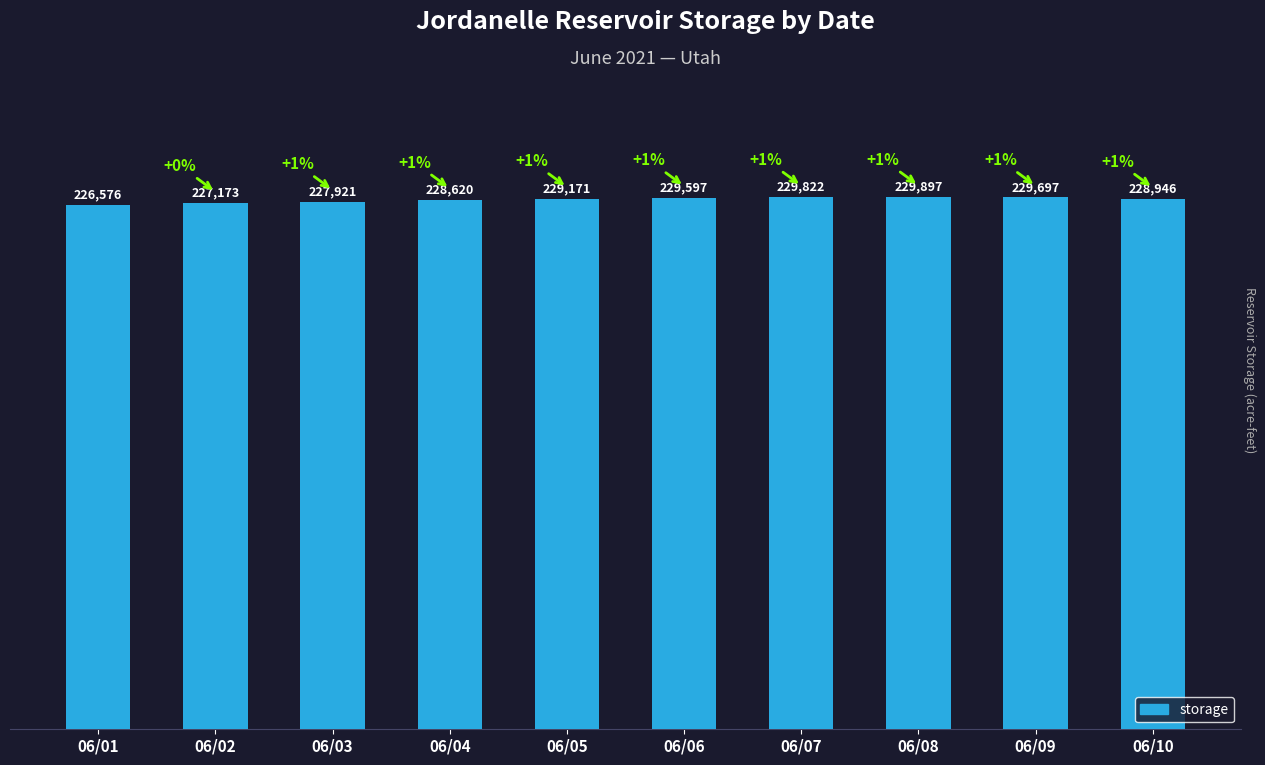

What is the value of the 4th bar from the left?

228620